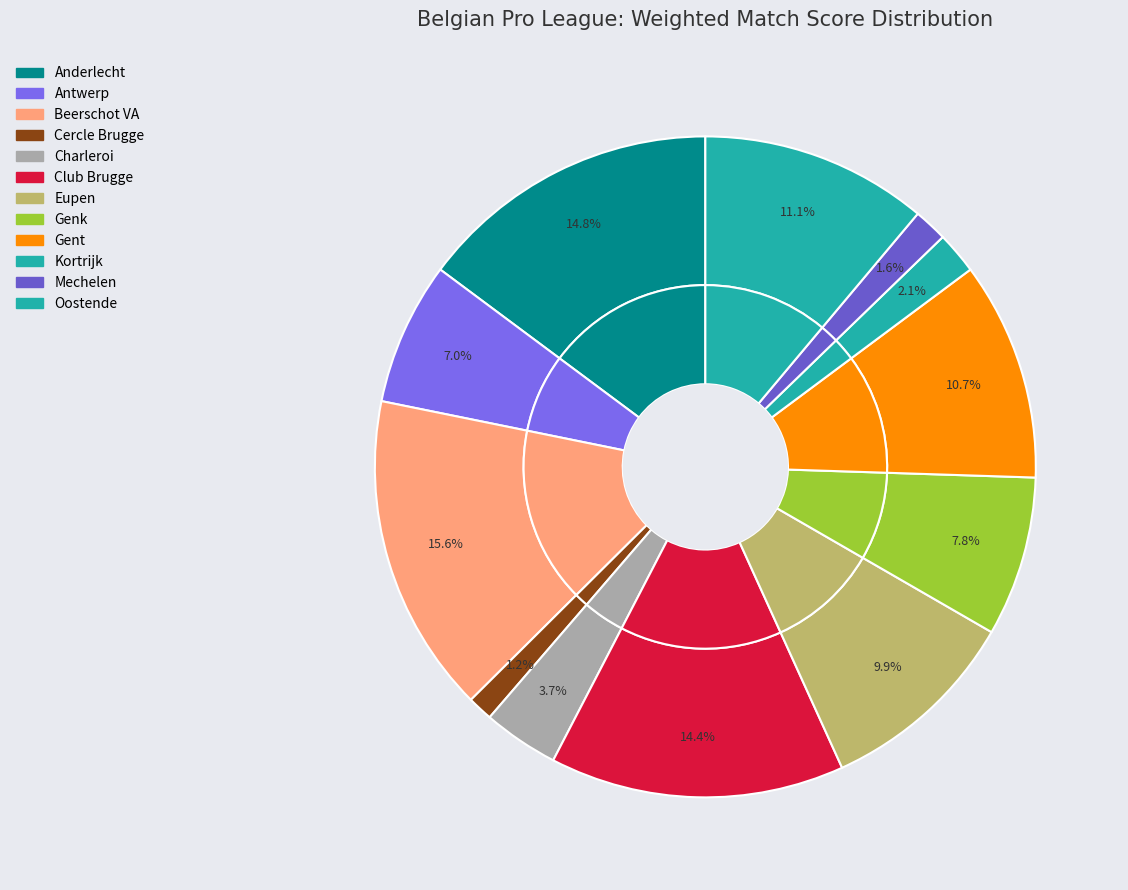

What is the ratio of the value at Gent to the value at Beerschot VA?

0.7